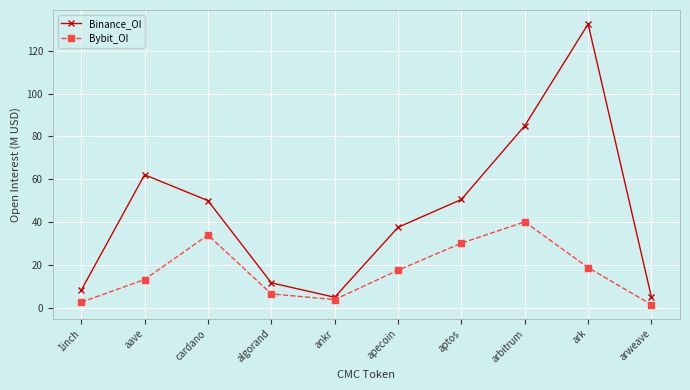

What is the spread (max minus min) of values at ankr?

1.1